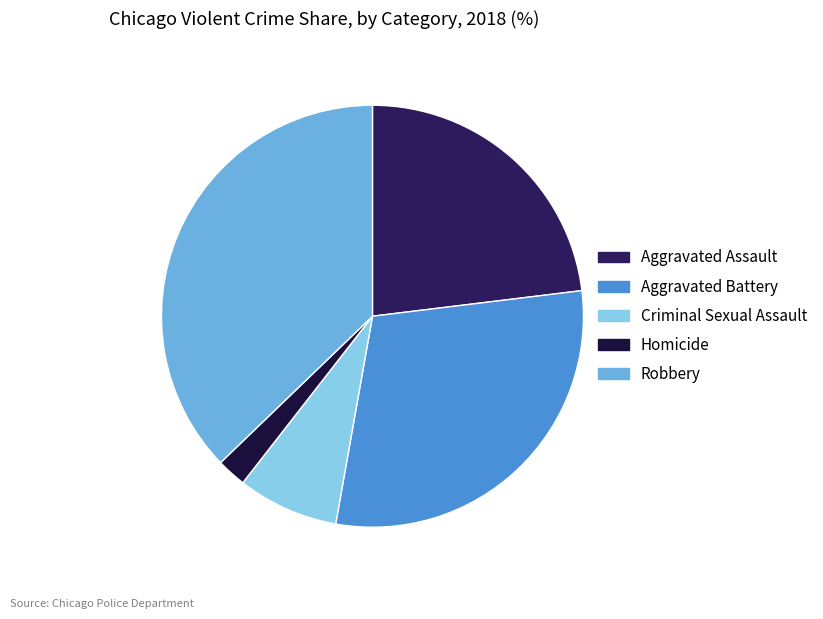

Which slice is the largest?

Robbery